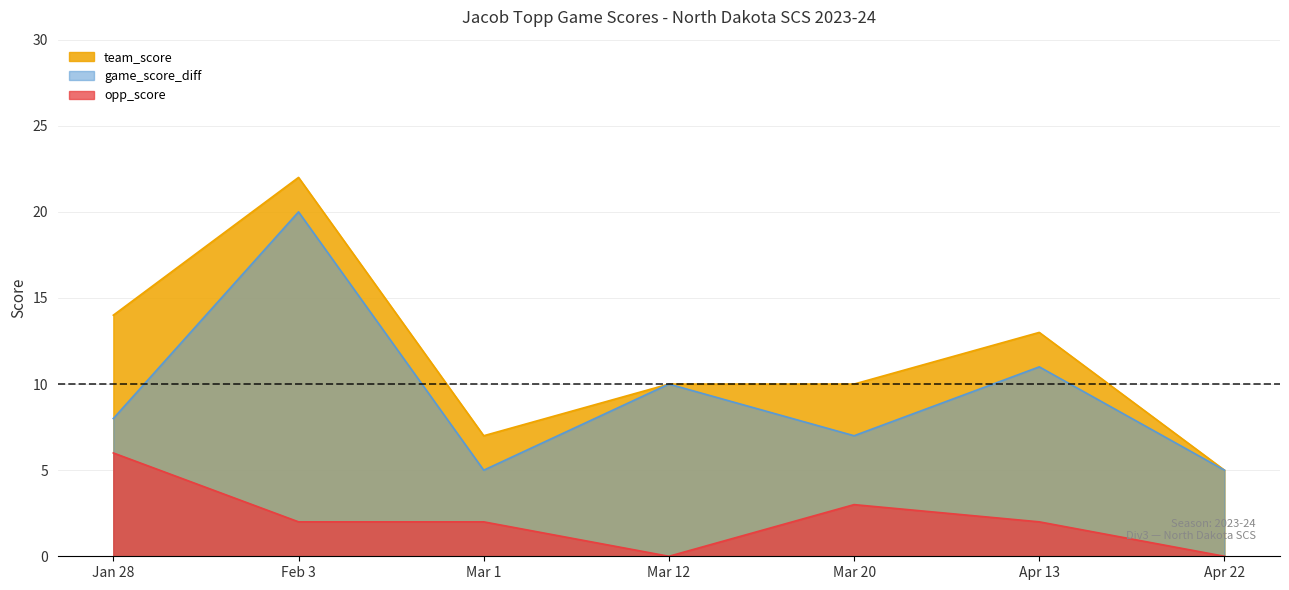

Does the chart display data point markers on the line(s)?

No